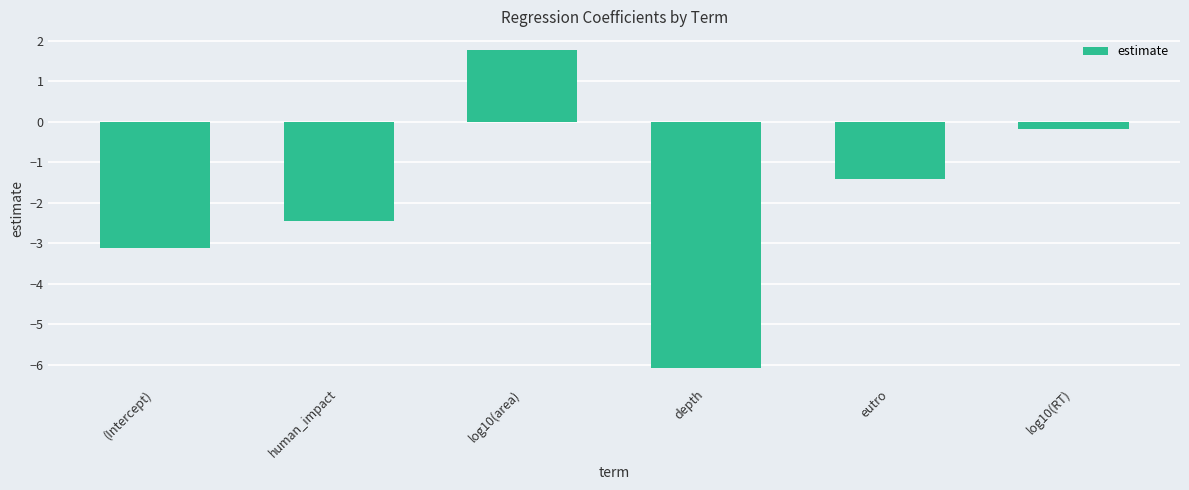

Reading left to right, what are all the values shown in this chart?

-3.1	-2.4	1.8	-6.1	-1.4	-0.2